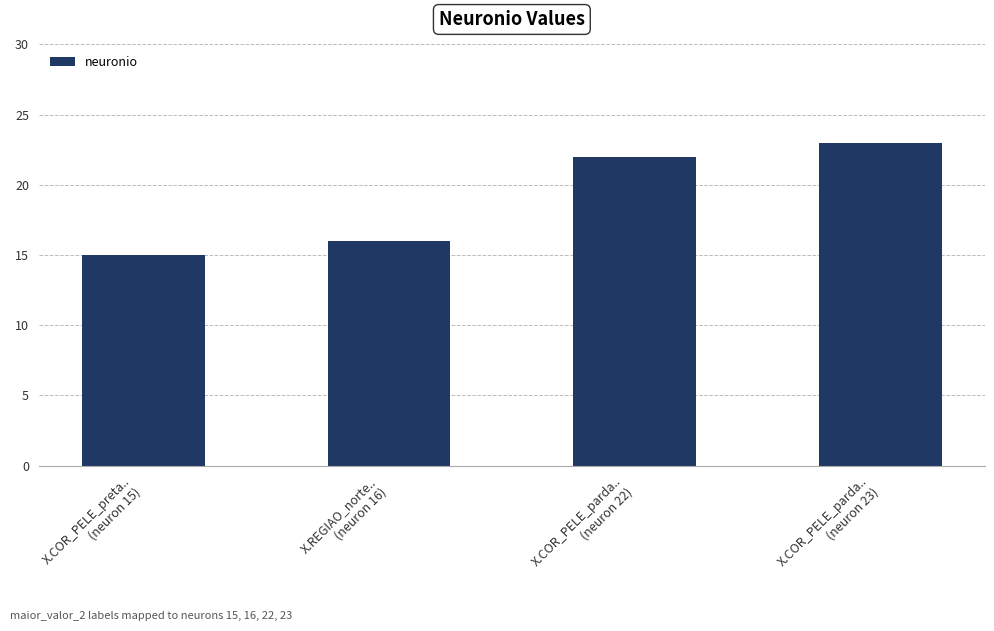

True or false: the data shows 16 at X.REGIAO_norte..
(neuron 16).

True